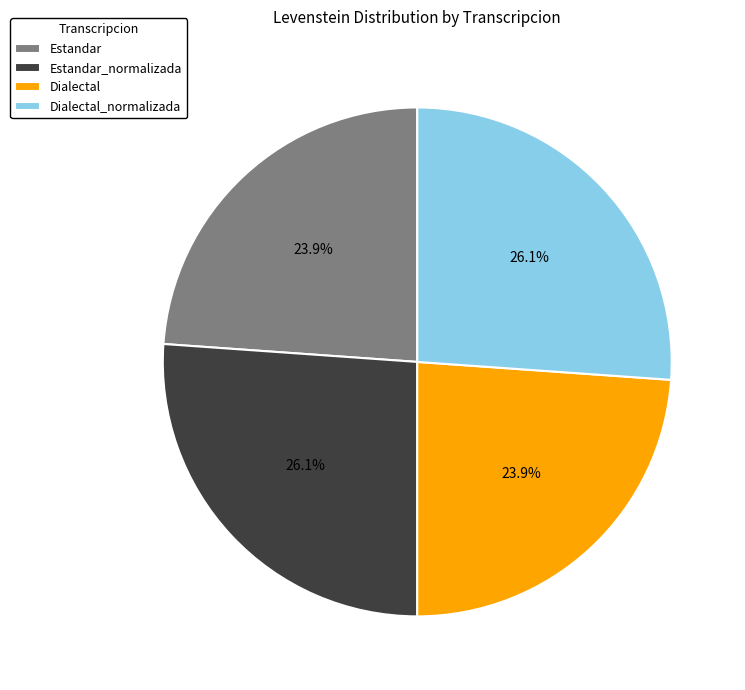

What is the ratio of the value at Estandar to the value at Dialectal_normalizada?

0.9